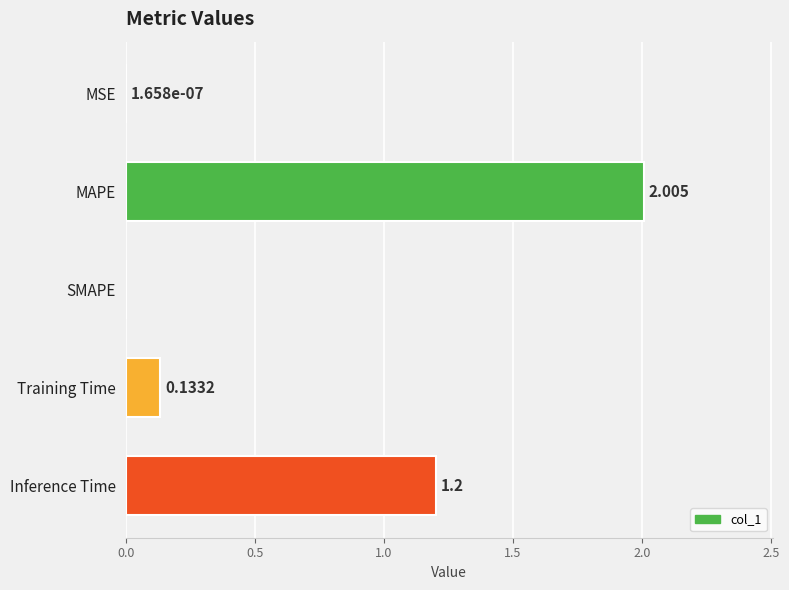

Which has a higher value, SMAPE or Inference Time?

Inference Time